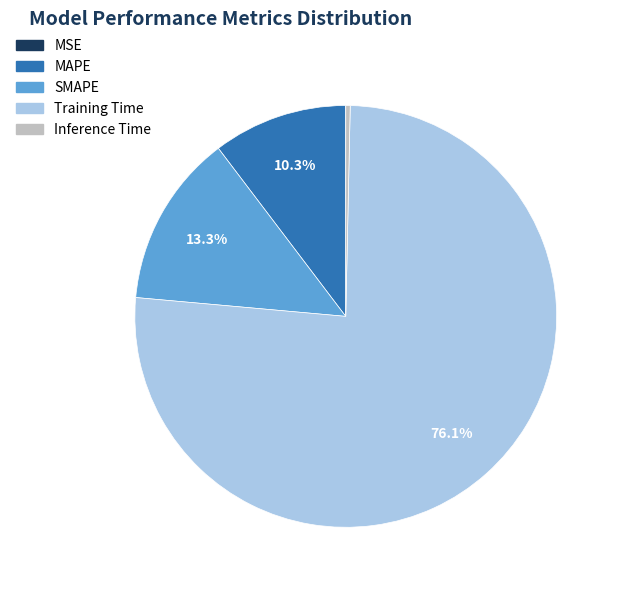

Is there any slice that represents more than half of the pie?

Yes